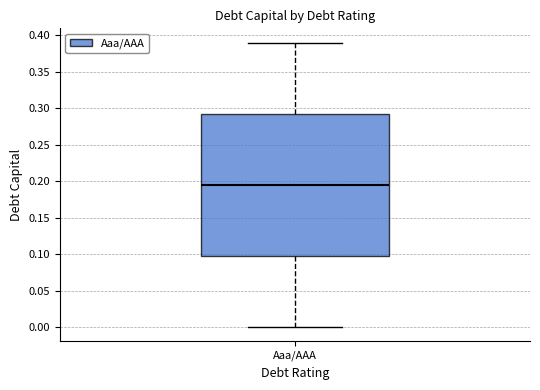

Read this box plot against the y-axis: the position of the median line, the range covered by the box, and the ends of both whiskers. The values are not printed on the chart, so give them approximately, as read against the axis.

median 0.195, box 0.100 to 0.295, whiskers 0.000 to 0.390